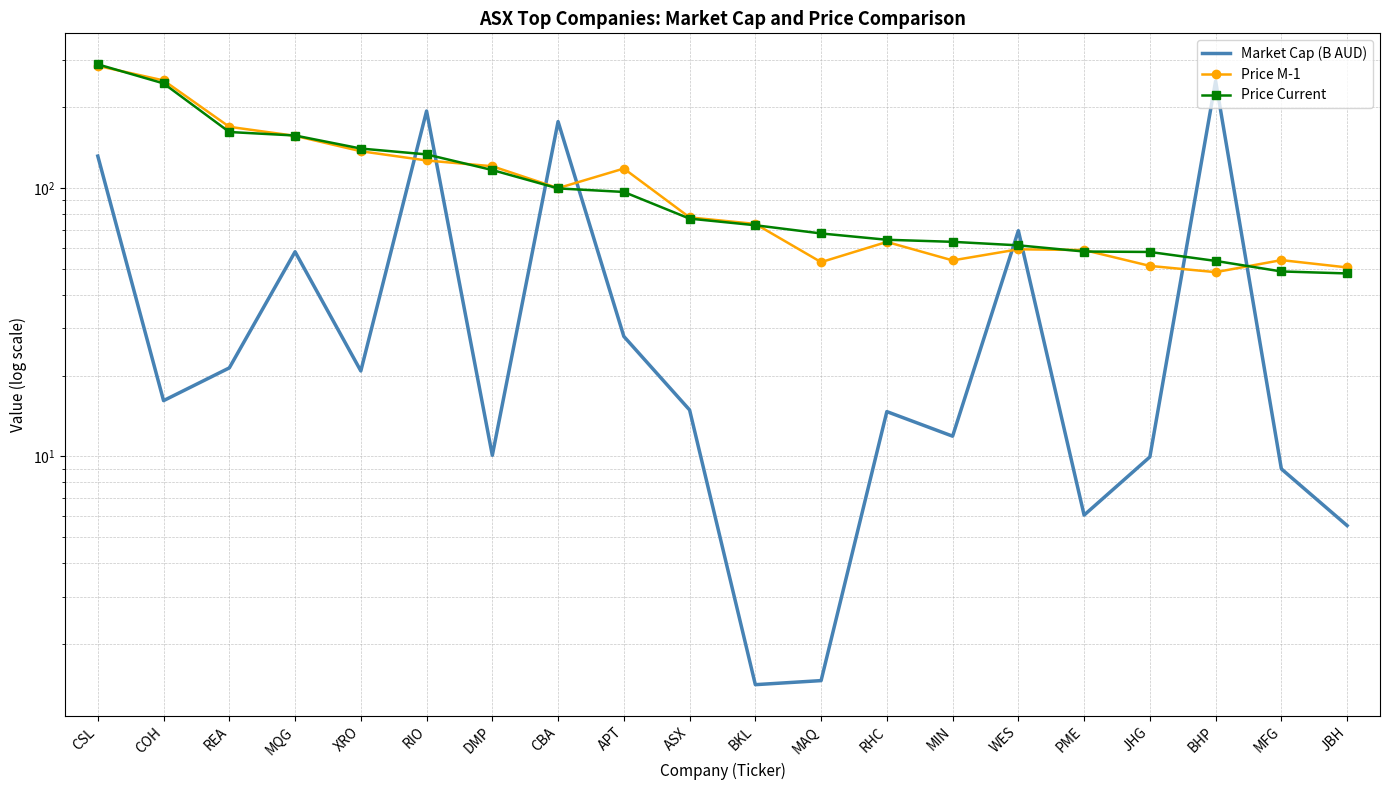

Where do Price Current and Price M-1 first cross each other?

CSL and COH